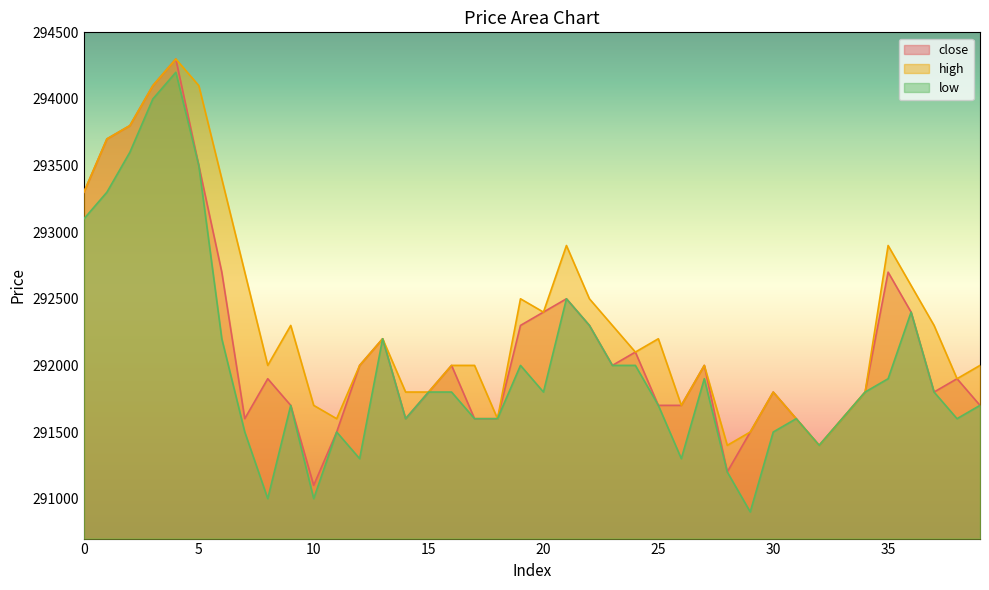

How many distinct data groups are displayed?

3